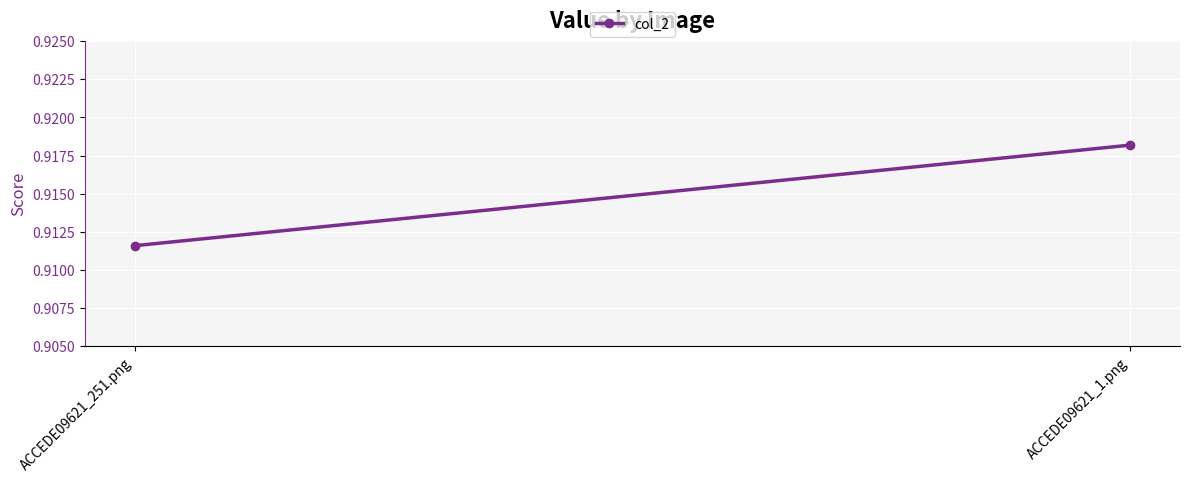

Reading left to right, extract all data points from this chart.

ACCEDE09621_251.png=0.9	ACCEDE09621_1.png=0.9